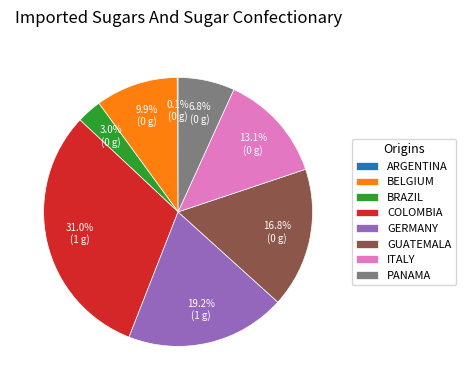

Which slice is the largest?

COLOMBIA